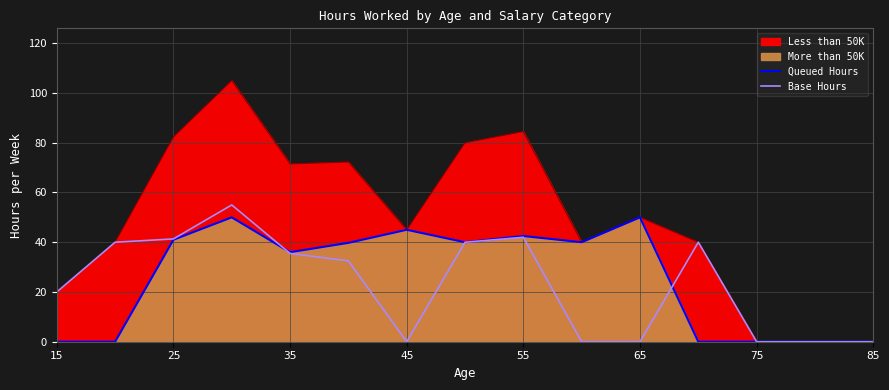

How many interior local valleys does the Queued Hours series have?

3